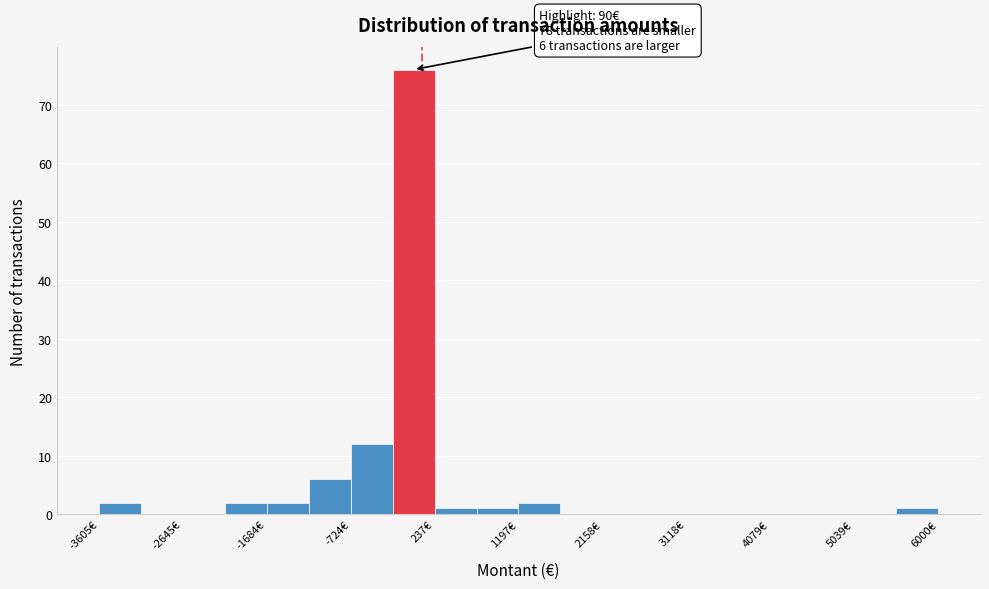

Which range on the x-axis has the tallest bar?

-200 to 200